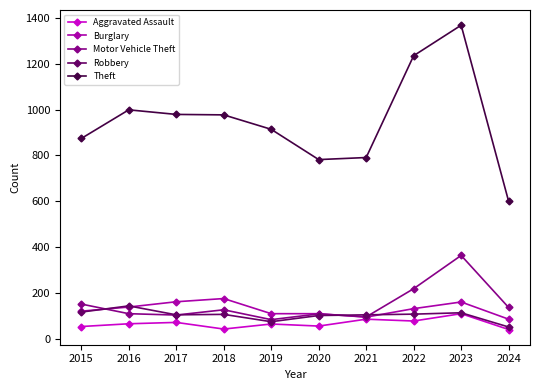

Is it true that Aggravated Assault equals 127 at 2022?

False